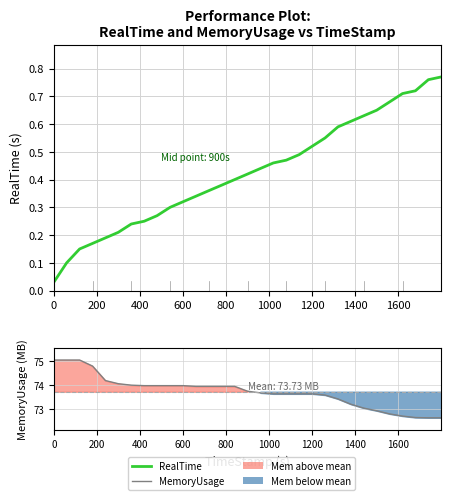

Is this an area chart (filled region under the line)?

No